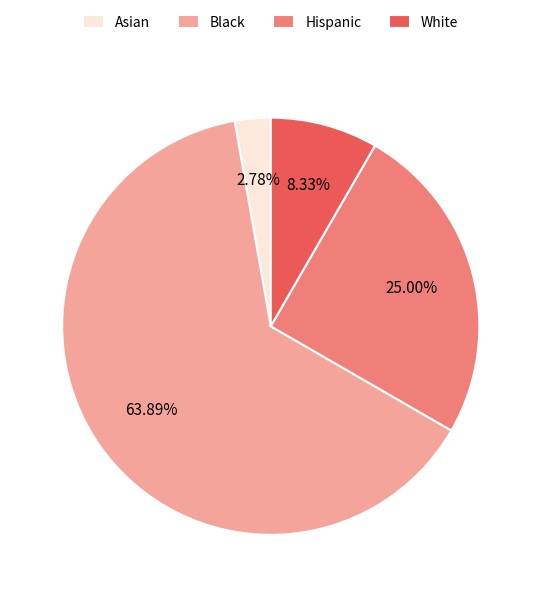

What is the smallest slice in the pie chart?

Asian